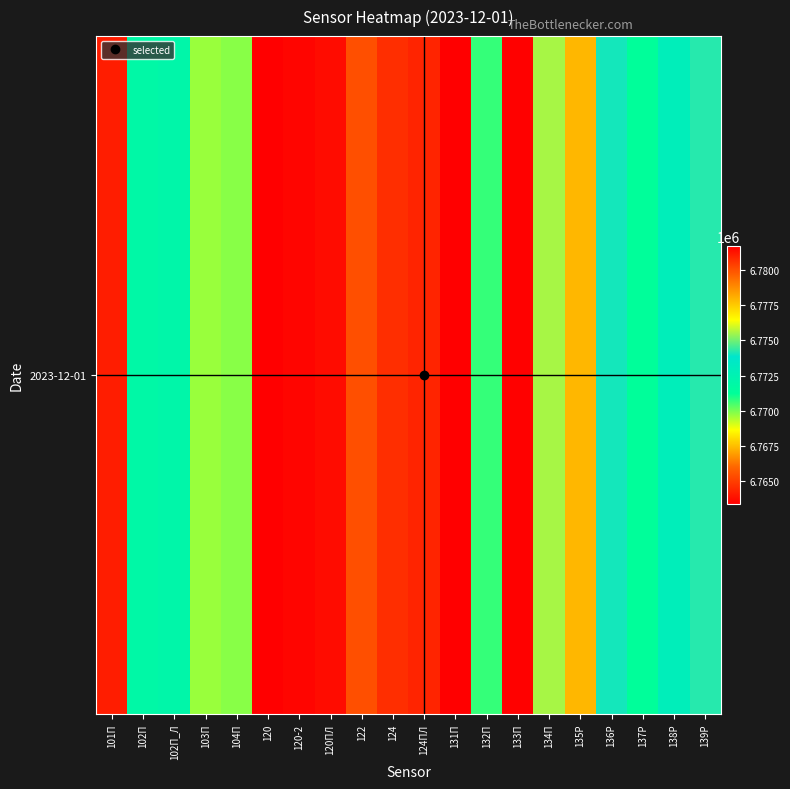

True or false: the data shows 6772944 at 138Р.

True